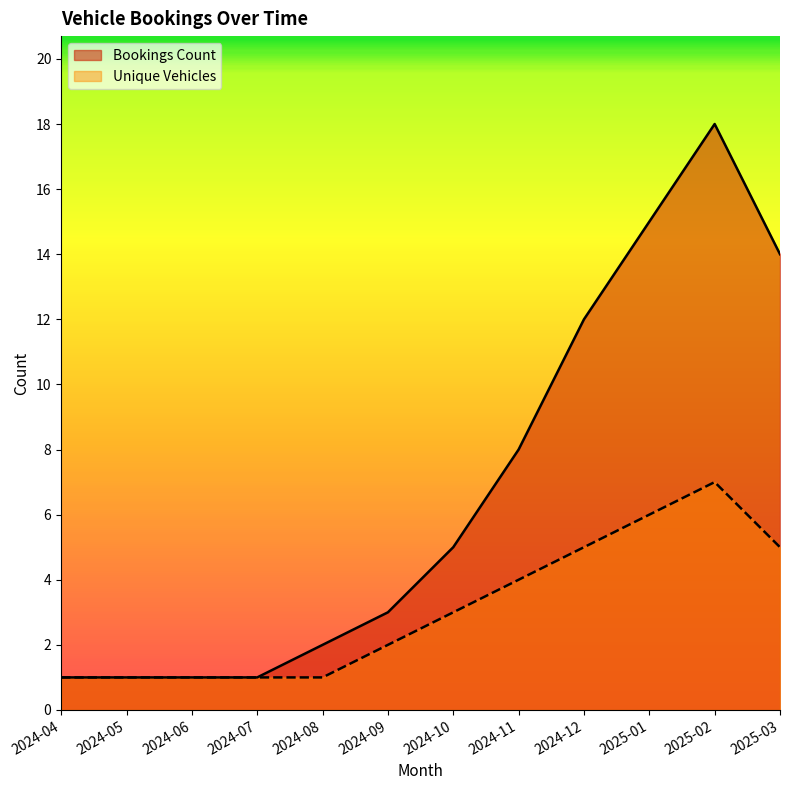

Rank the series at 2024-06 from lowest to highest value.

Bookings Count, Unique Vehicles